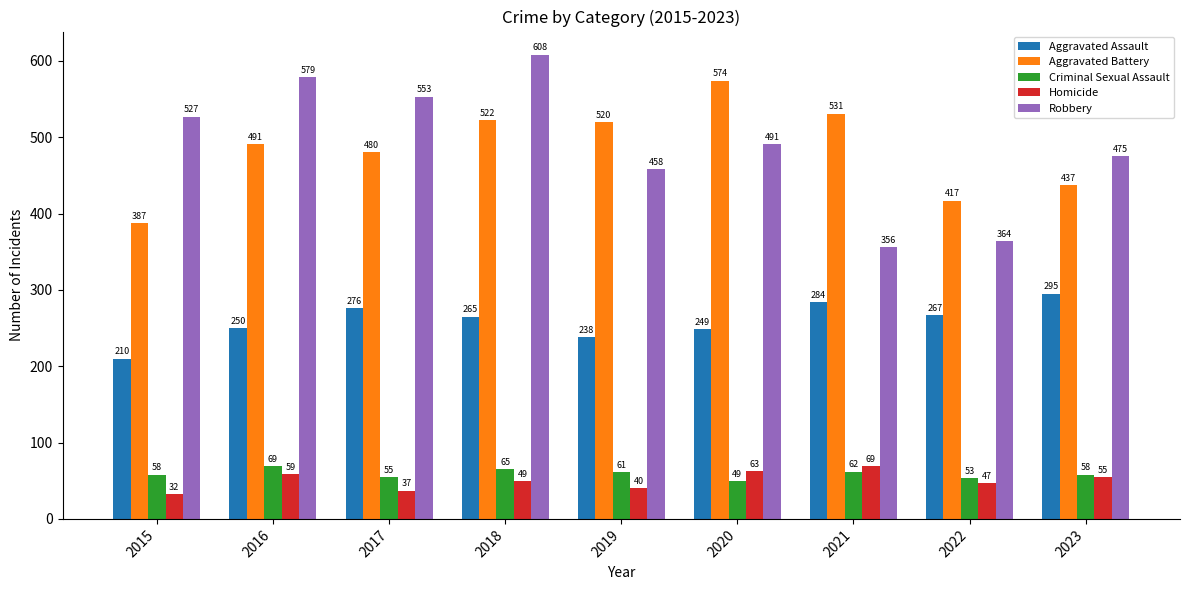

At 2018, list the series in order from smallest to largest.

Homicide, Criminal Sexual Assault, Aggravated Assault, Aggravated Battery, Robbery